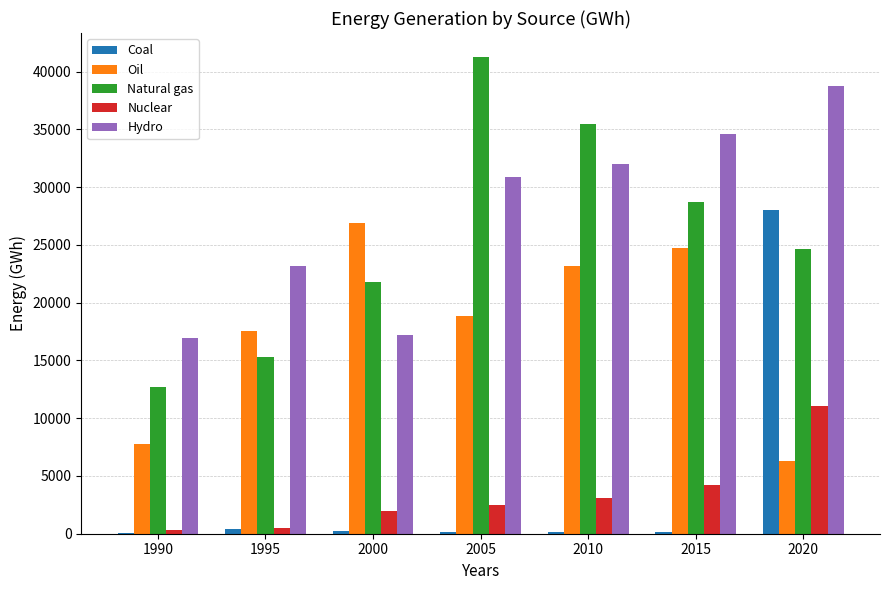

Which category has the highest value across all series?

2005